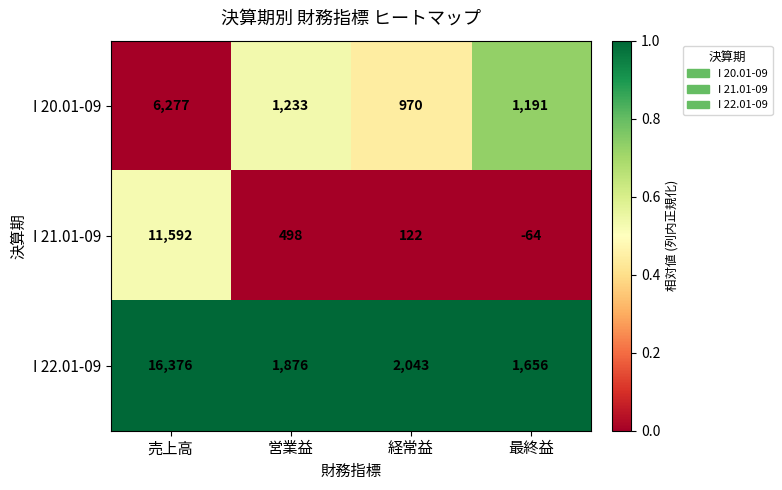

The I 21.01-09 series shows 498 at 営業益. True or false?

True